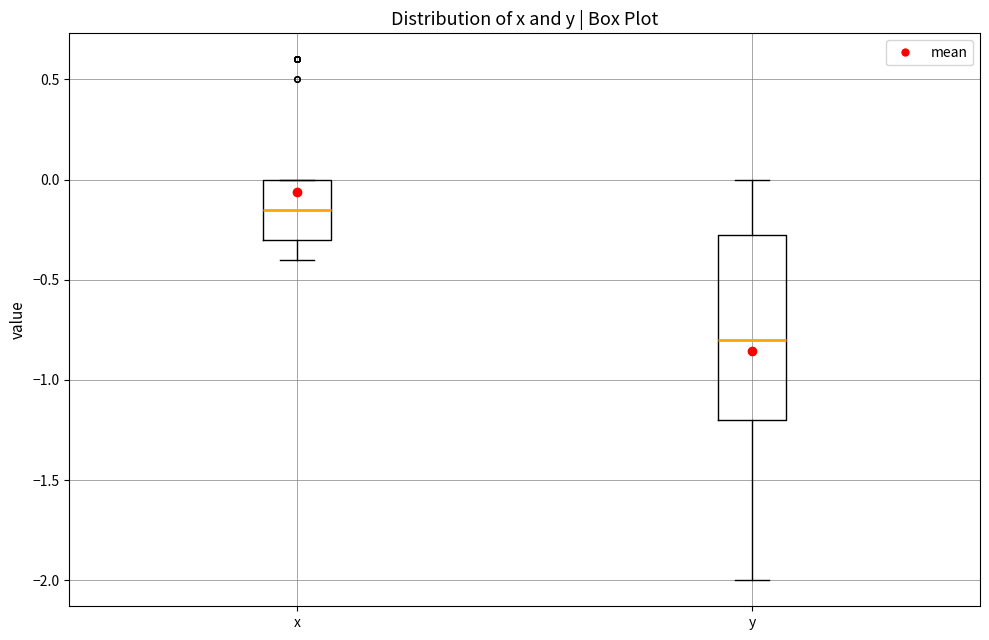

Reading left to right, transcribe this box plot: for each box, give where its median line is, the range the box spans, and where its two whiskers end, as read against the y-axis. The values are not printed on the chart, so give them approximately, as read against the axis.

x: median -0.15, box -0.30 to 0.00, whiskers -0.40 to 0.00
y: median -0.80, box -1.20 to -0.25, whiskers -2.00 to 0.00